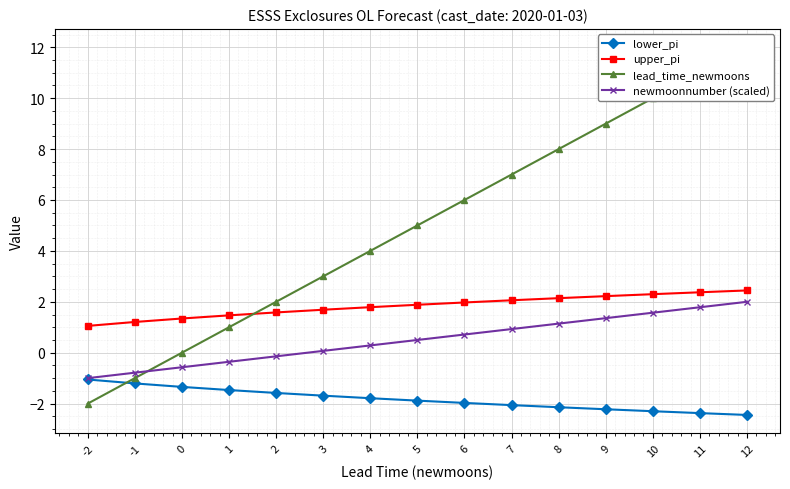

Which series has the largest range (max minus min)?

lead_time_newmoons